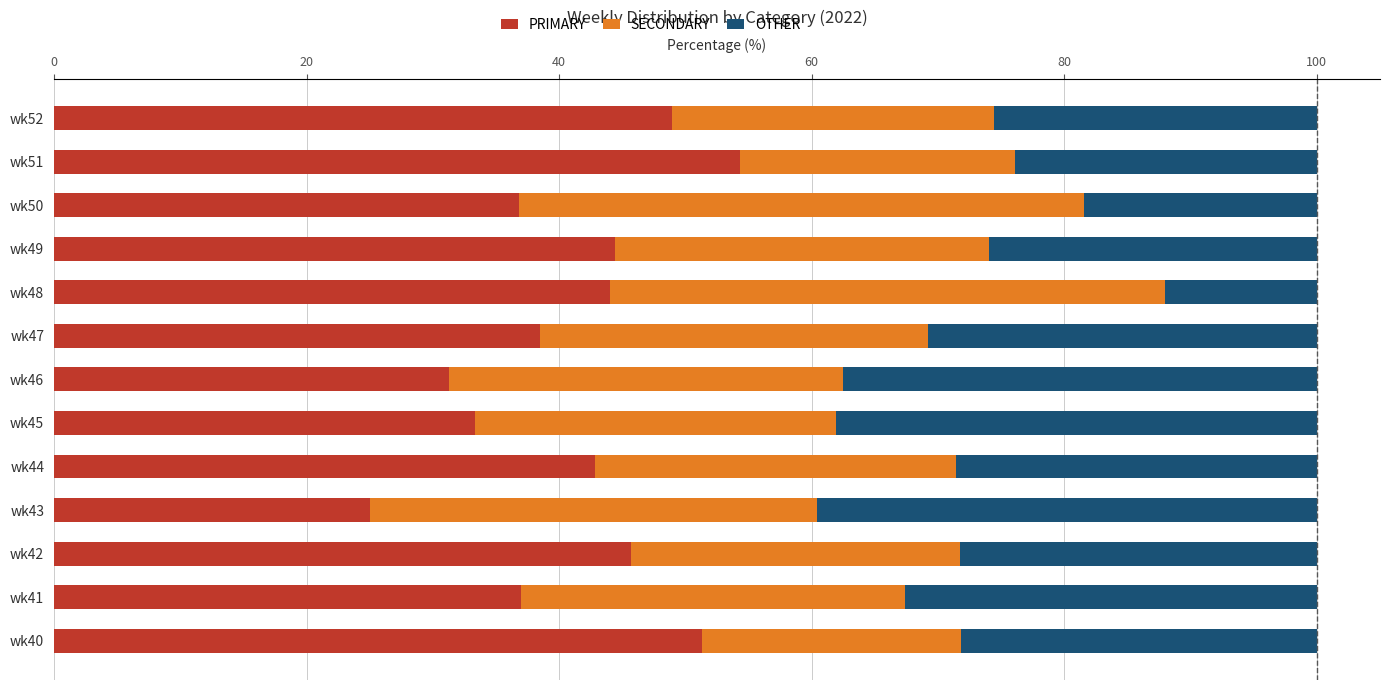

The PRIMARY series shows 25.0 at wk43. True or false?

True